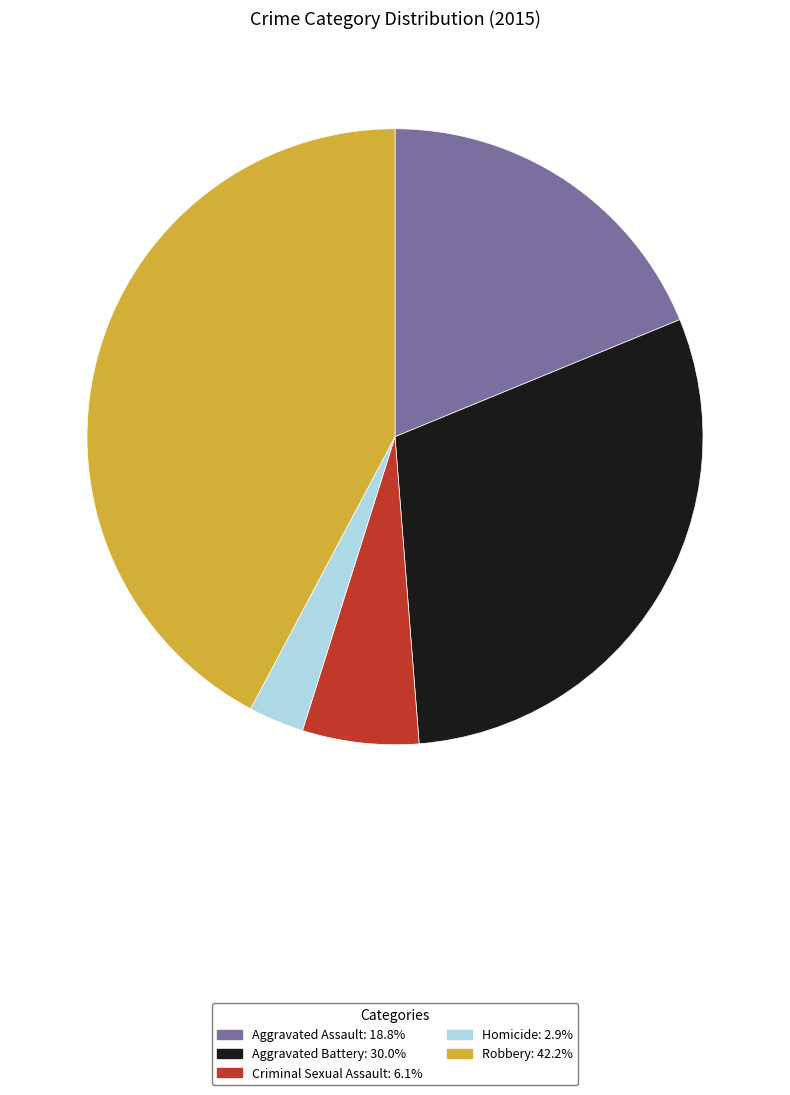

Which slice is the largest?

Robbery